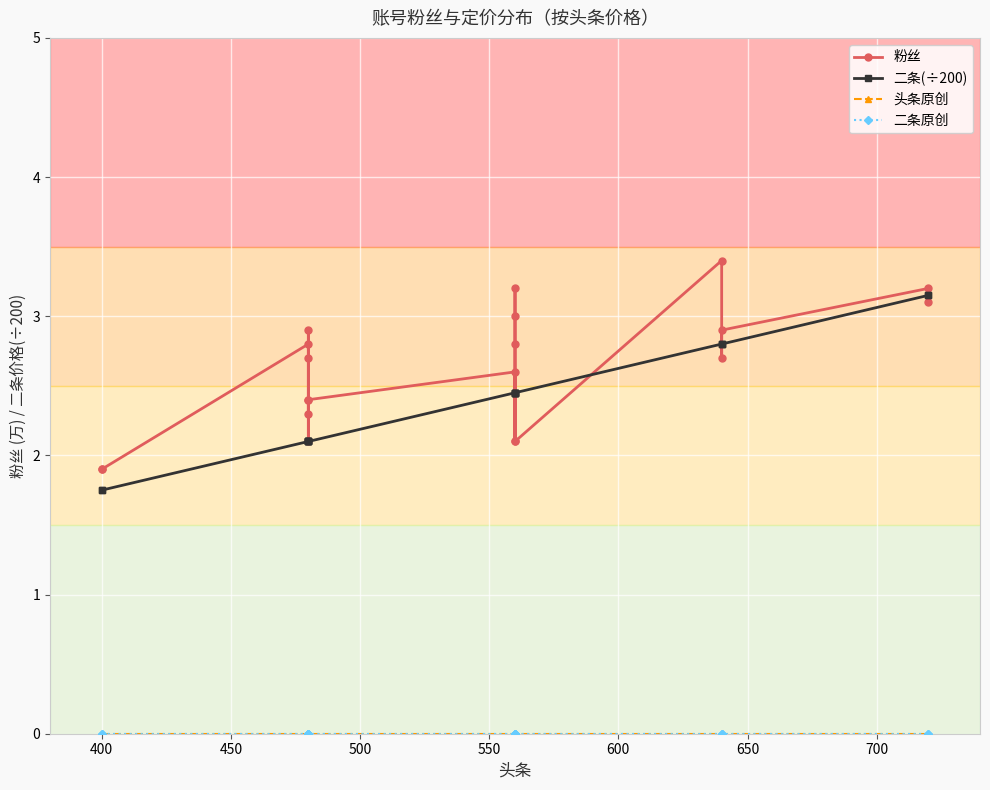

How many distinct data groups are displayed?

4